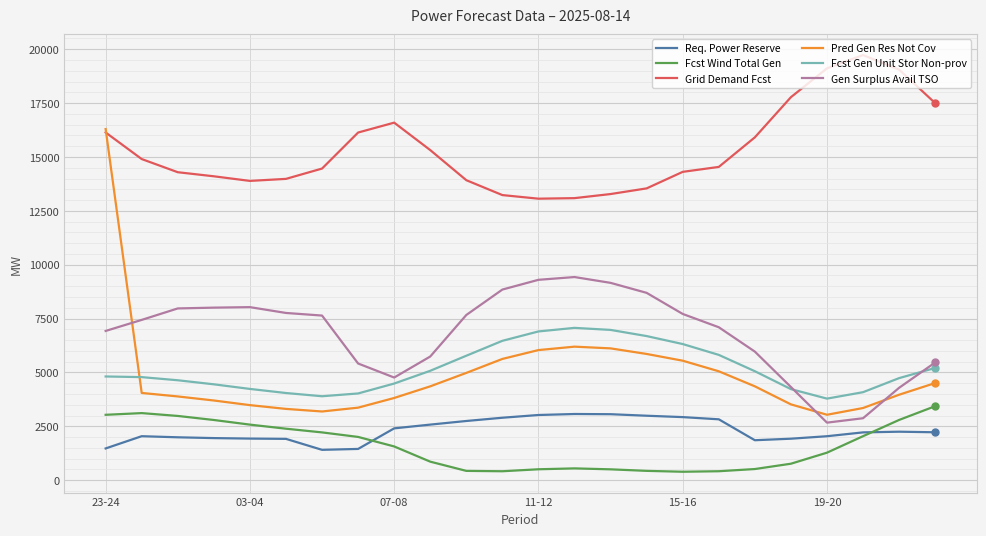

What is the highest value of the Gen Surplus Avail TSO series?

9428